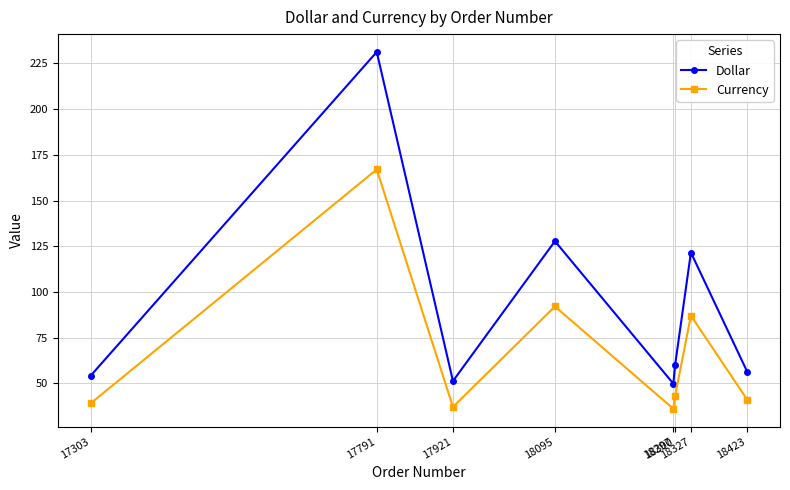

At which label does Dollar reach its peak?

17791